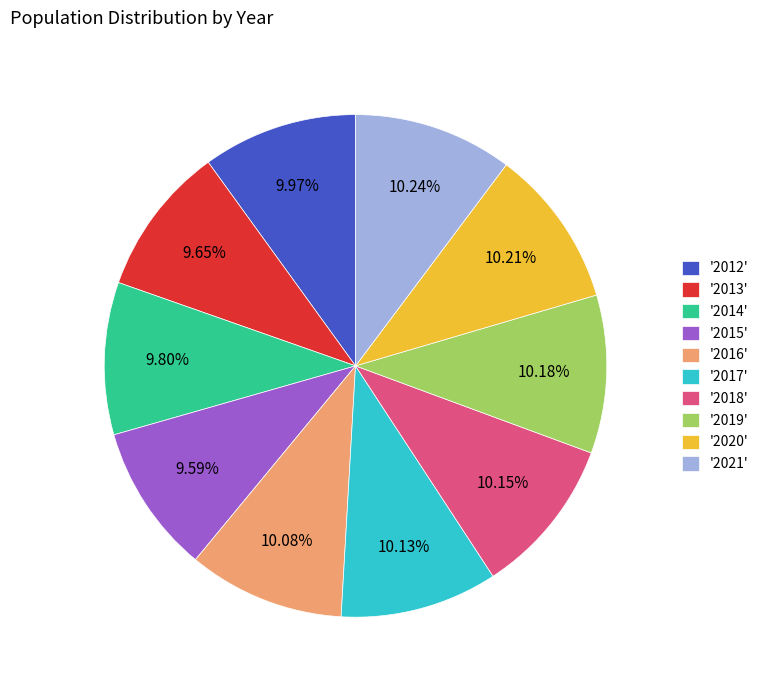

Does any single category account for the majority?

No